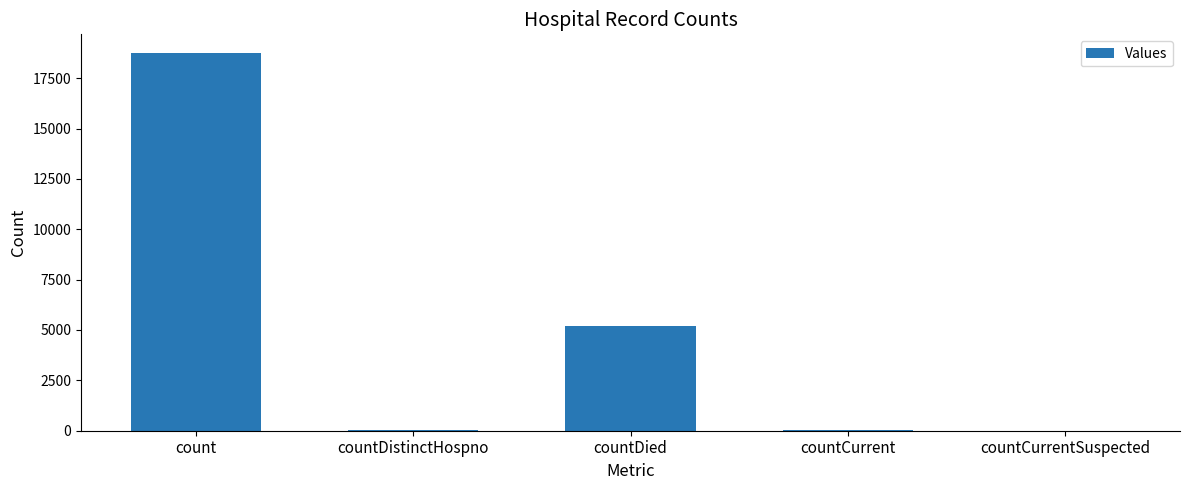

Which has a higher value, countDistinctHospno or count?

count